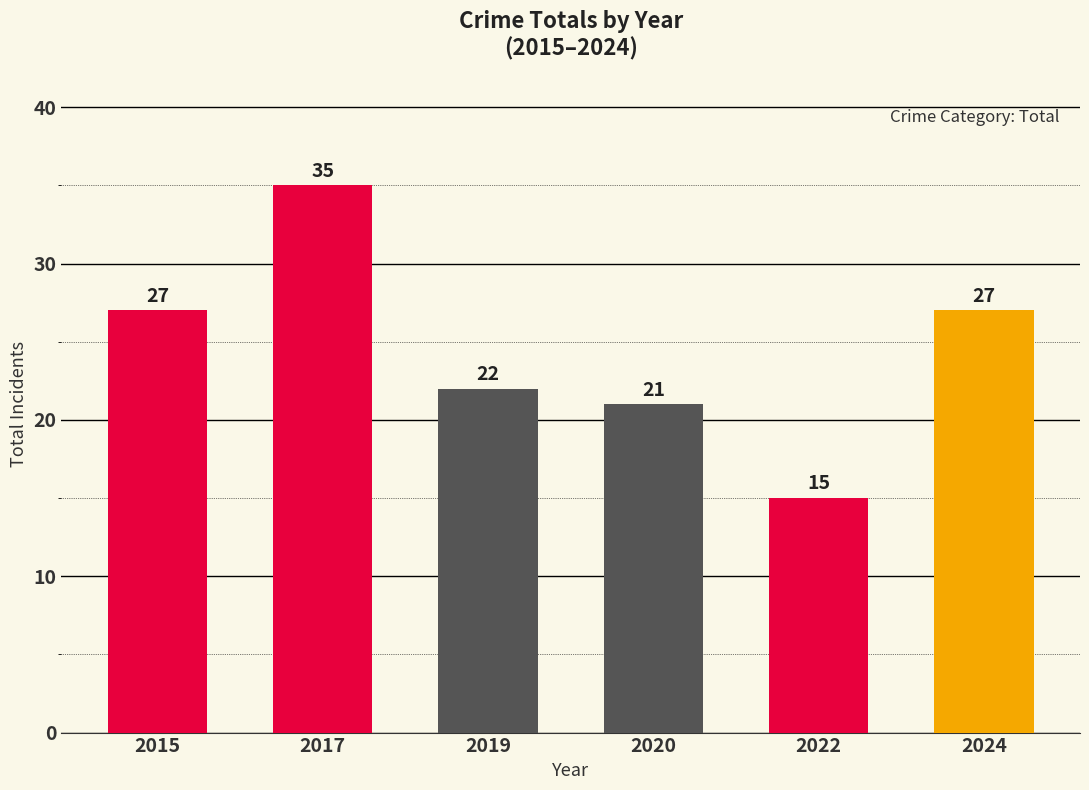

What is the sum of the values at 2022 and 2017?

50